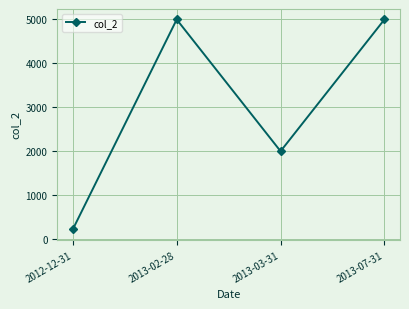

What is the ratio of the value at 2013-07-31 to the value at 2013-02-28?

1.0